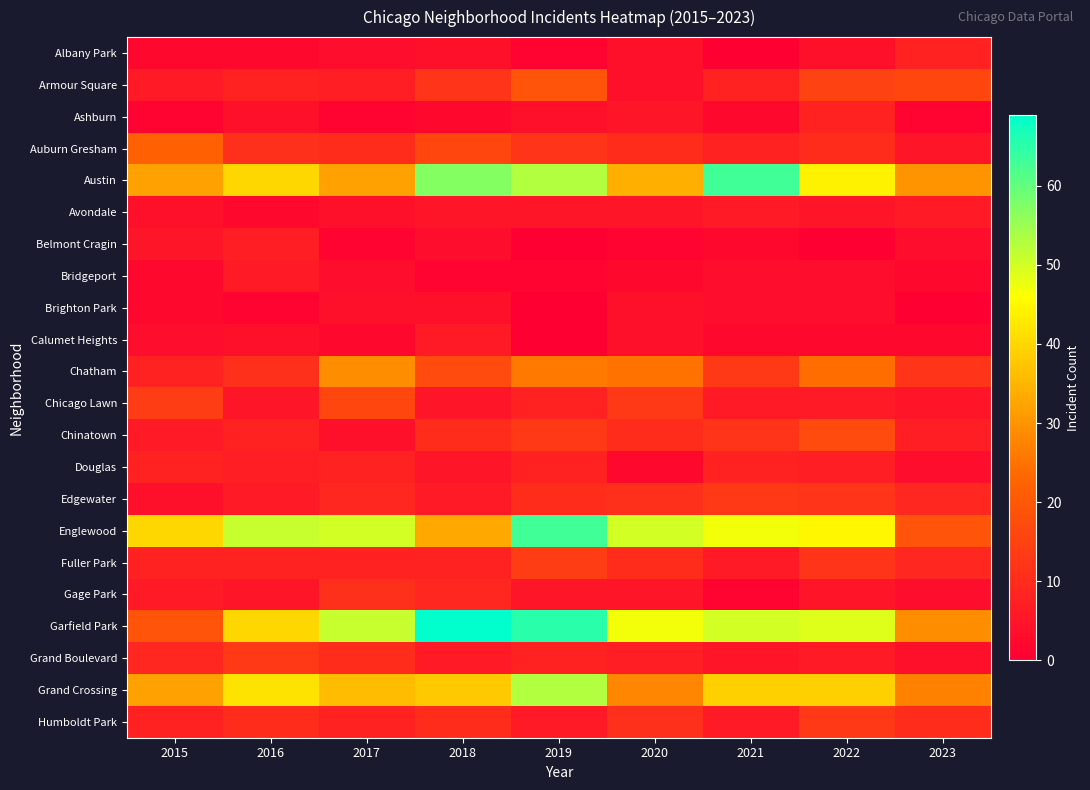

What is the difference between the highest and lowest values at 2022?

49